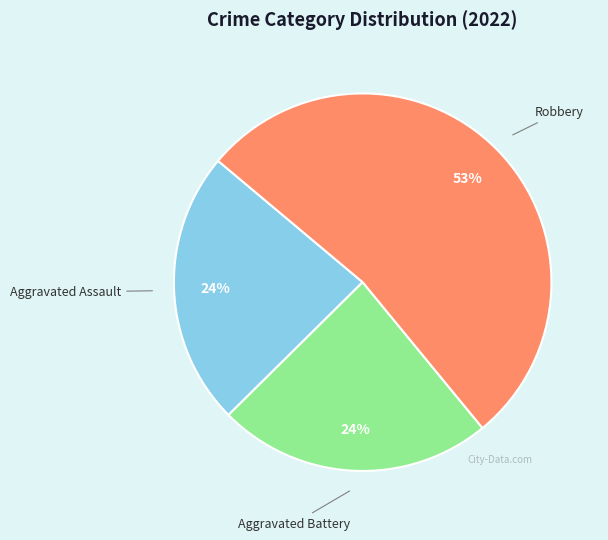

To the nearest percent, what is the difference between the largest and smallest slice percentages?

29%